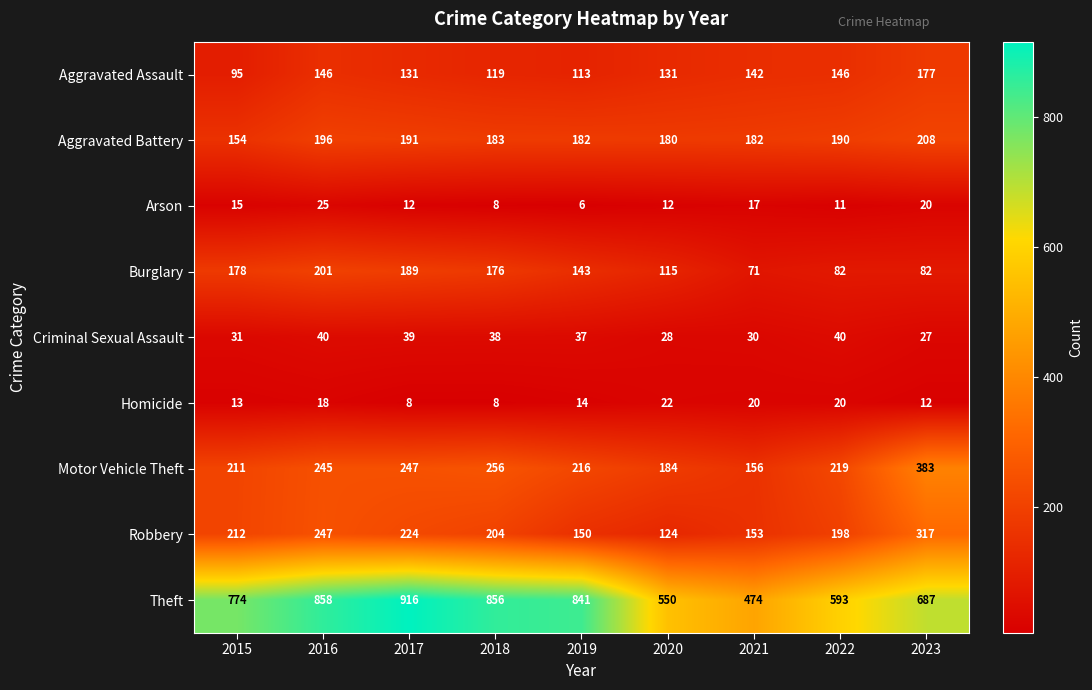

List the series in order of their peak value, highest first.

Theft, Motor Vehicle Theft, Robbery, Aggravated Battery, Burglary, Aggravated Assault, Criminal Sexual Assault, Arson, Homicide